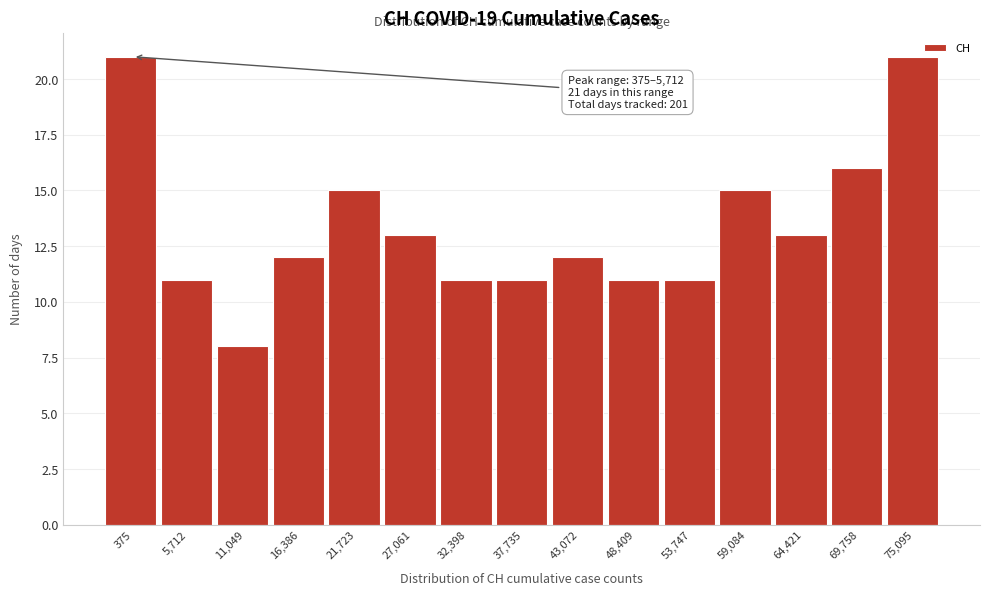

Reading right to left, list all the values displayed in this chart.

75,095=21	69,758=16	64,421=13	59,084=15	53,747=11	48,409=11	43,072=12	37,735=11	32,398=11	27,061=13	21,723=15	16,386=12	11,049=8	5,712=11	375=21